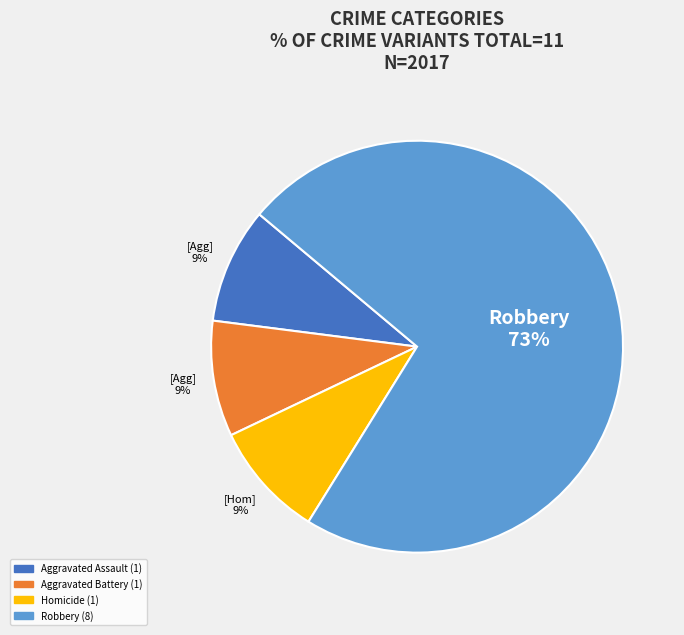

To the nearest percent, what is the average slice percentage?

25%